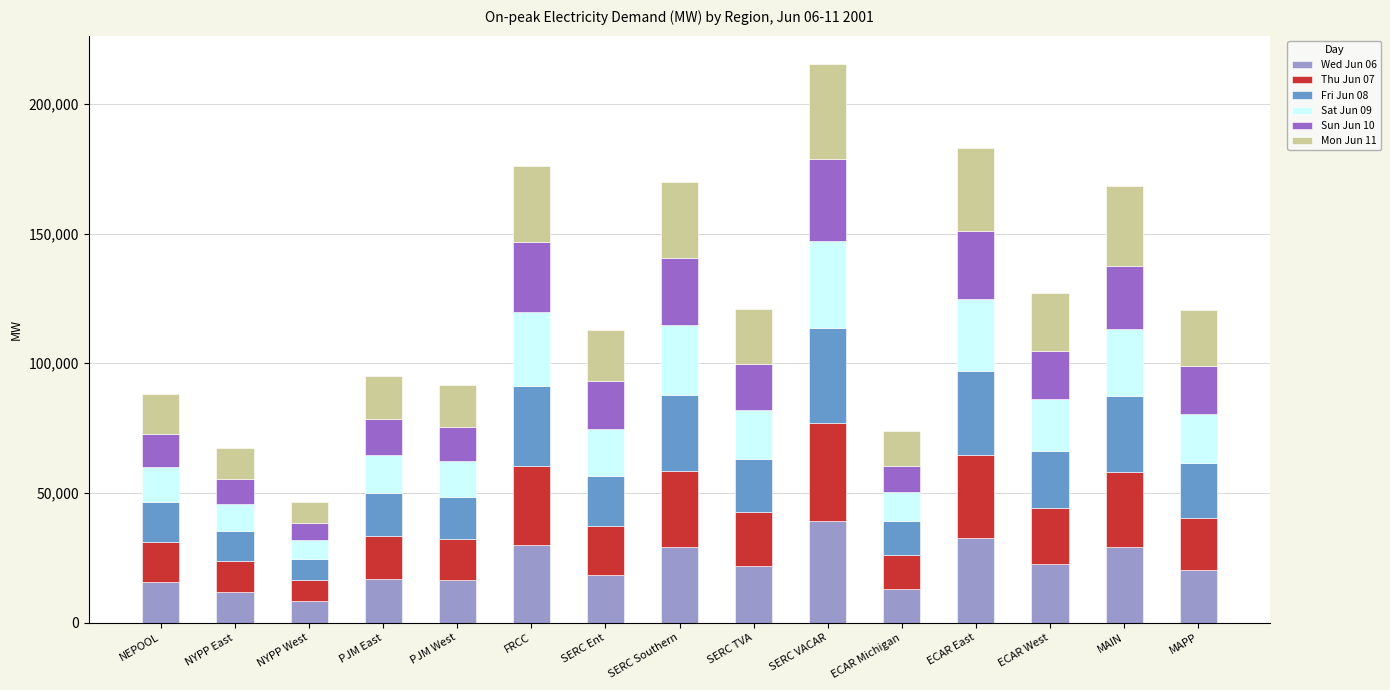

What is the sum of the Wed Jun 06 values at MAIN and SERC Ent?

47558.9